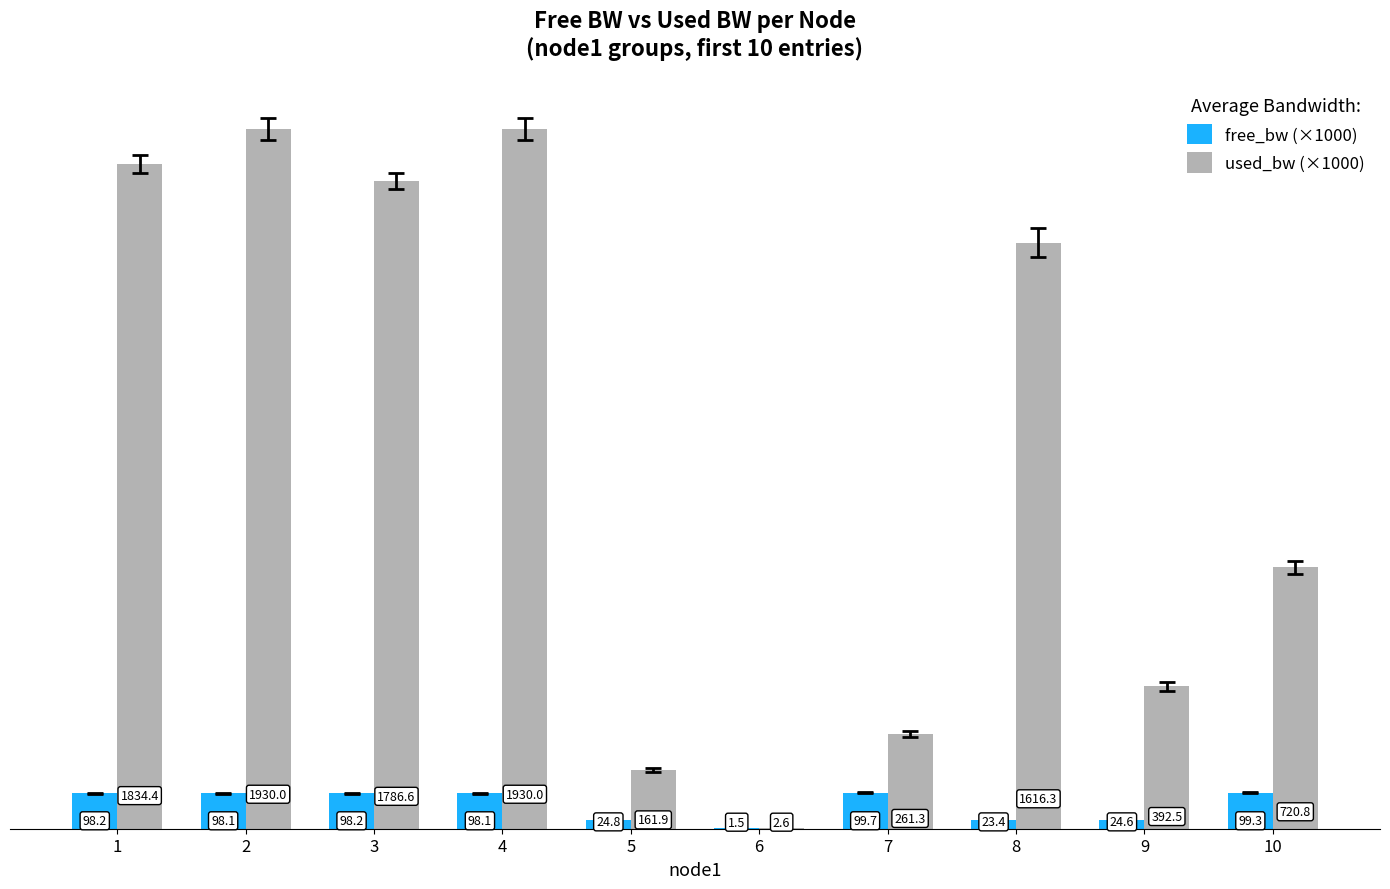

The value of free_bw (×1000) at 9 is 24.6. True or false?

True